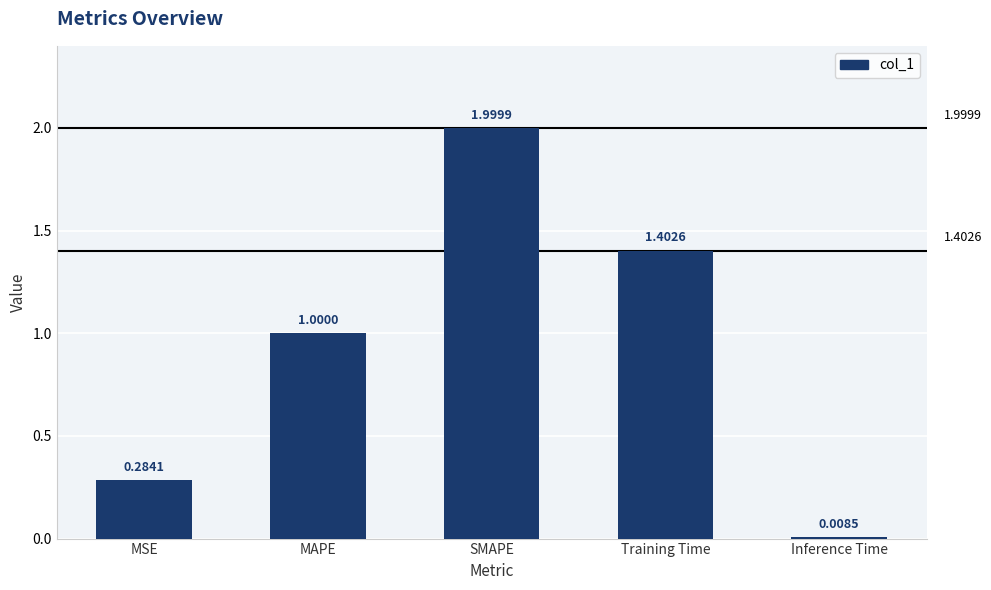

What is the difference between the values at SMAPE and Inference Time?

2.0